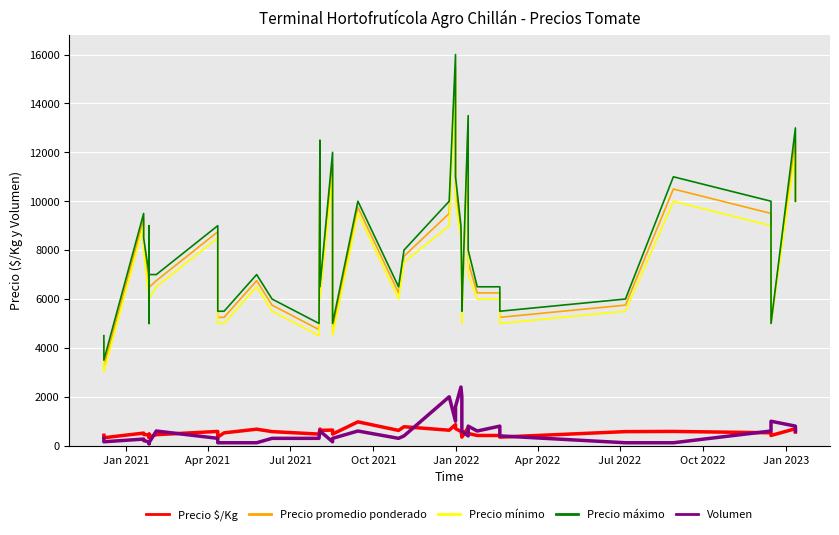

What is the smallest value displayed?

80